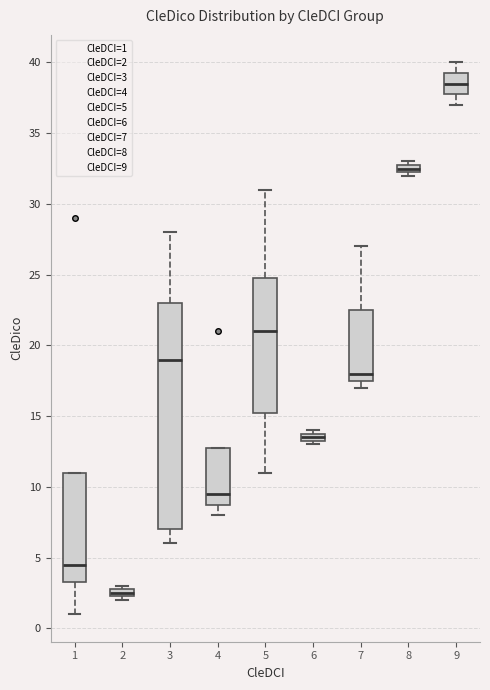

Comparing the boxes themselves (not the whiskers), which one is the tallest?

3